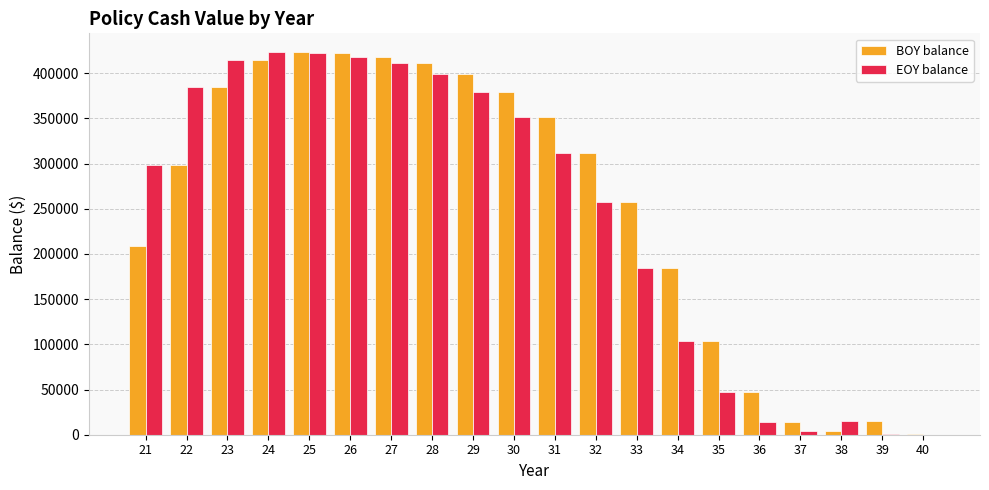

What is the maximum value shown in the chart?

423034.8